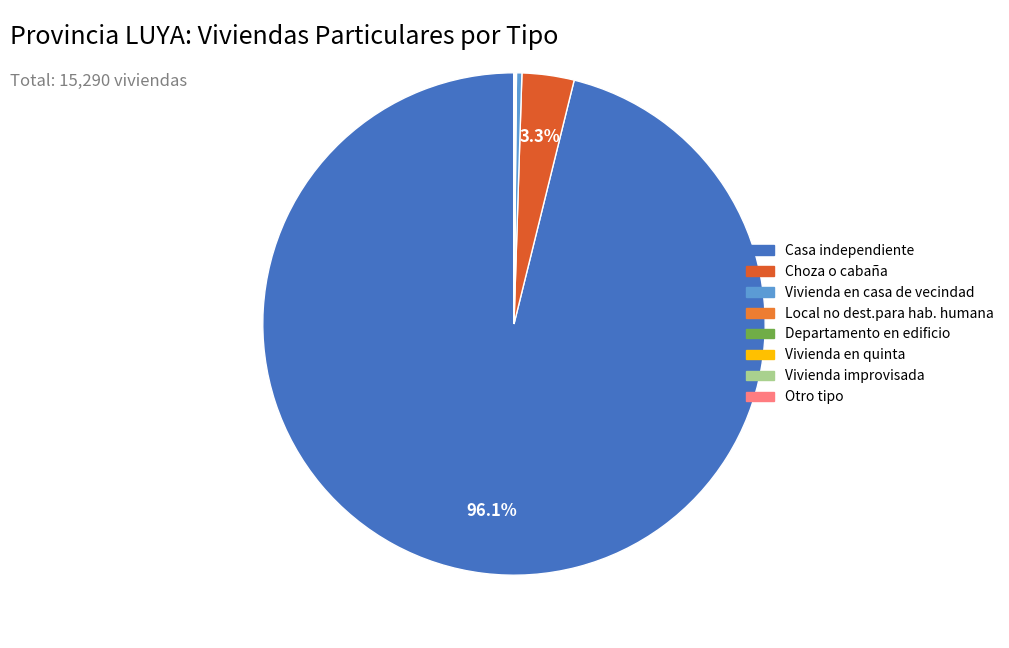

How much of the chart is everything except Vivienda en quinta?

100.0%